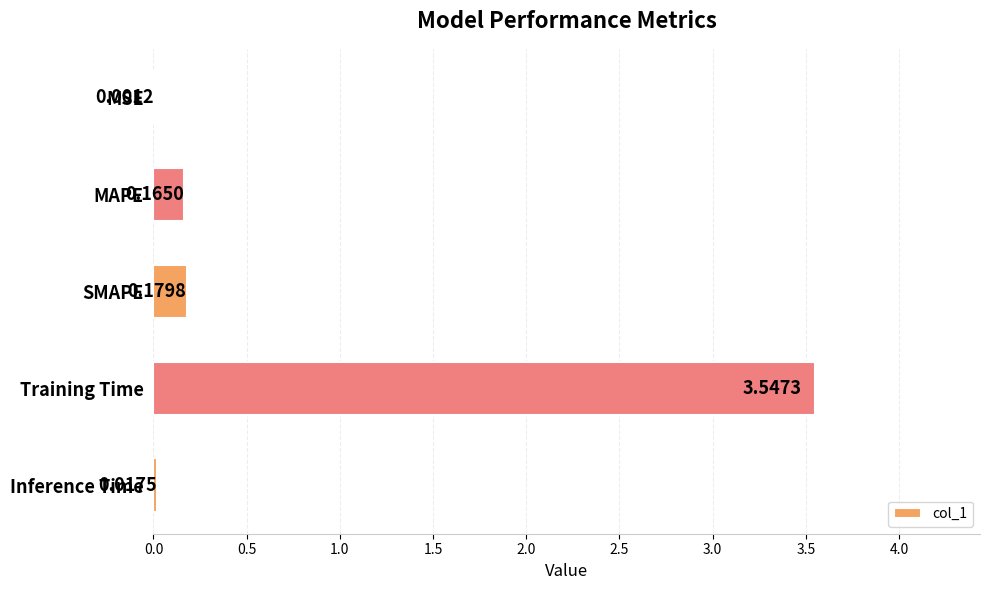

Which has a higher value, Inference Time or MAPE?

MAPE